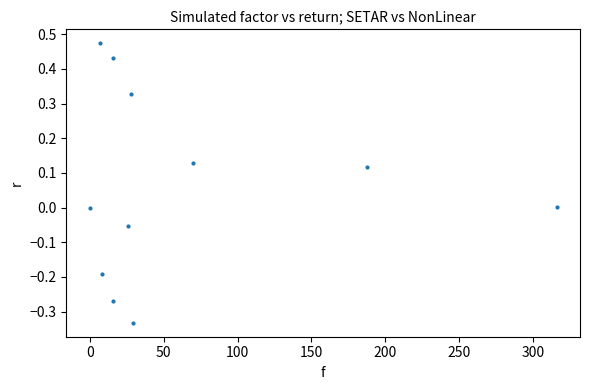

What is the average X value?

63.9